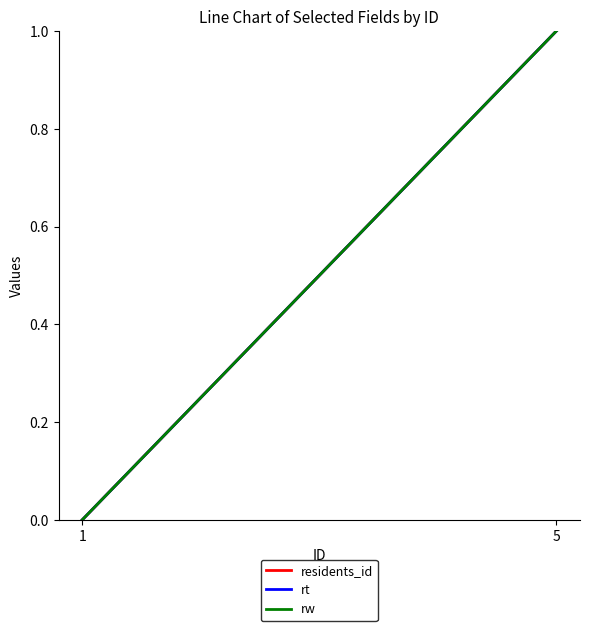

At which category is the sum across all series the highest?

5